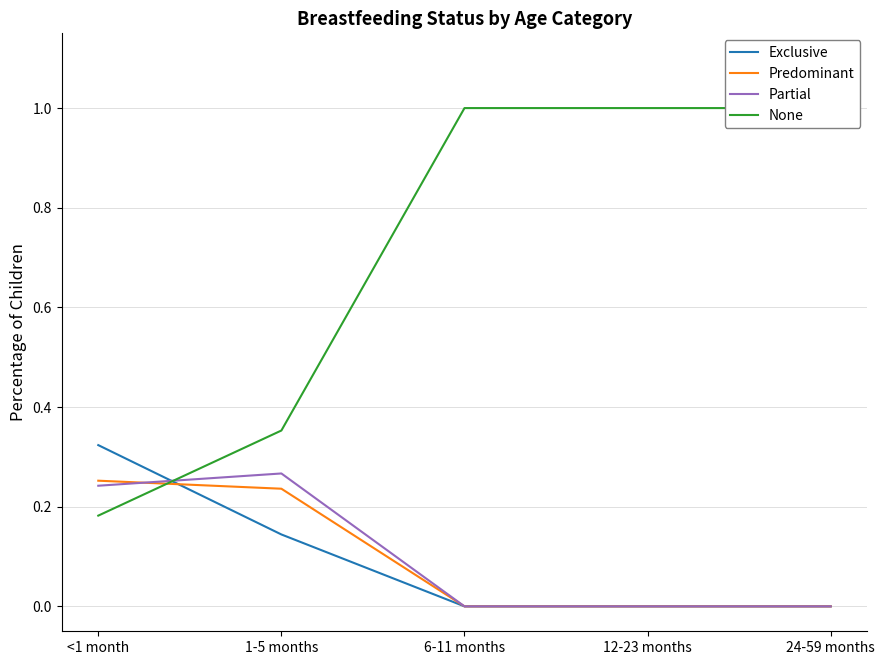

Does the chart display data point markers on the line(s)?

No